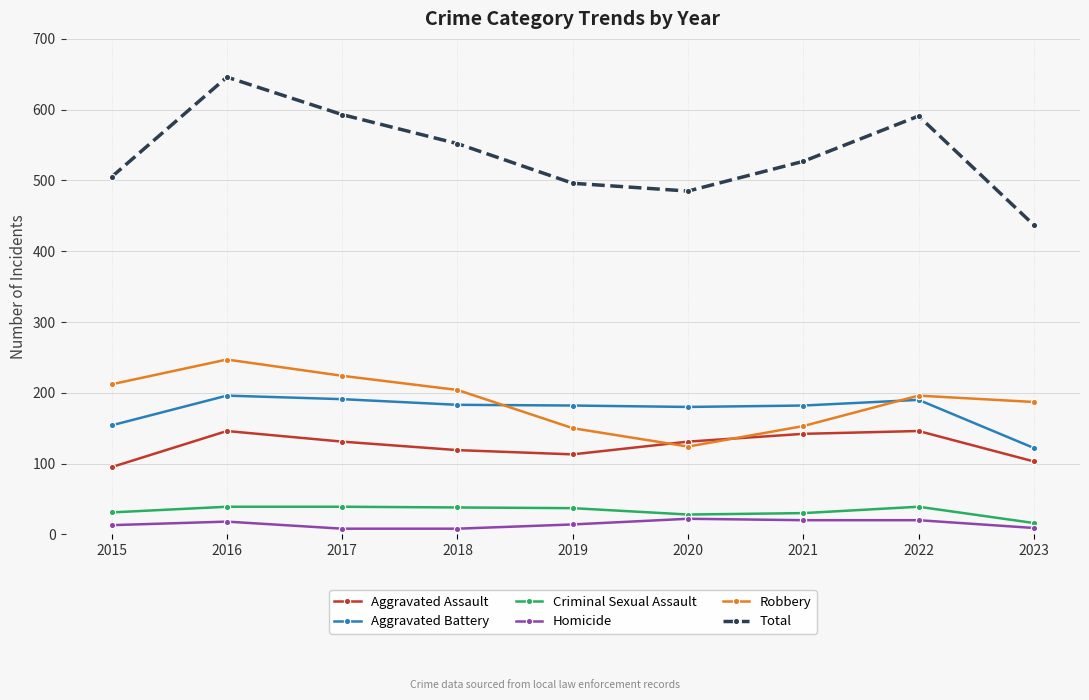

What is the difference between the maximum and minimum values in the Homicide series?

14